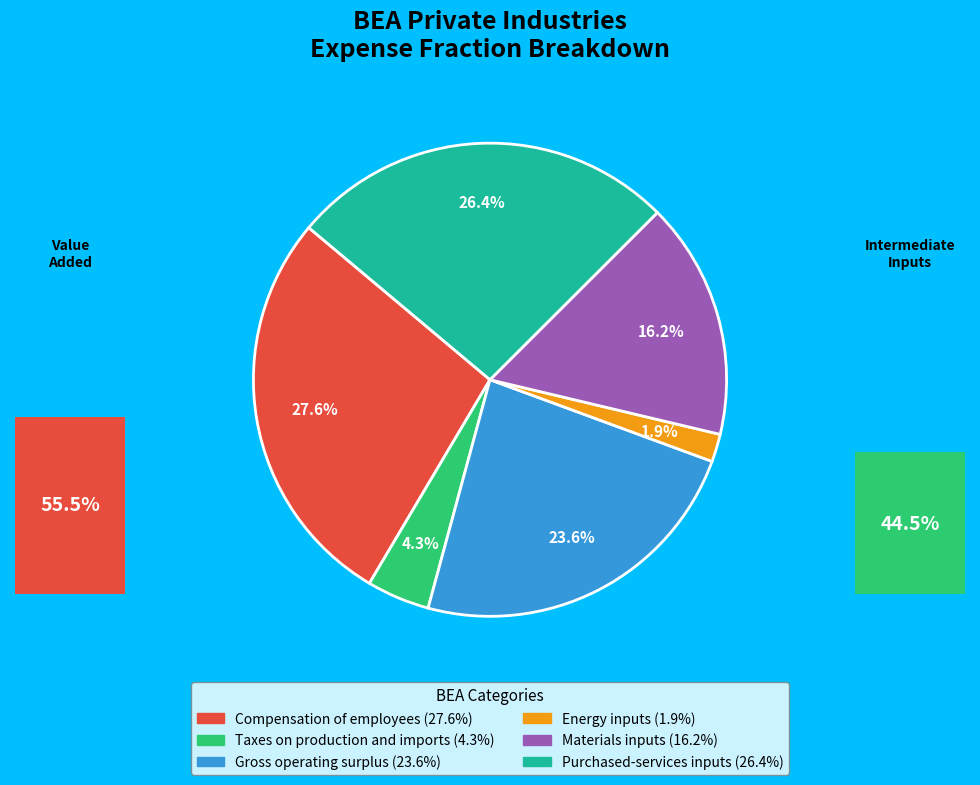

What is the largest slice in the pie chart?

Compensation of employees